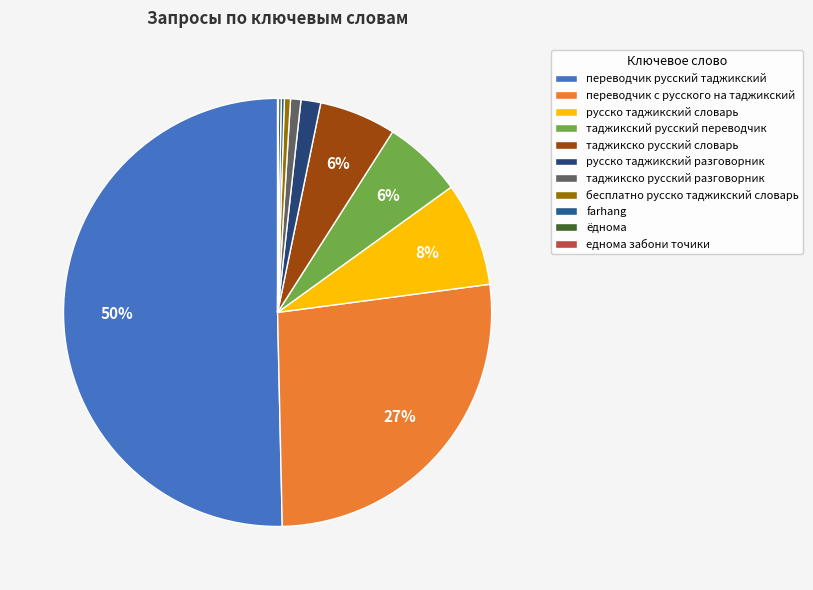

Do переводчик русский таджикский and русско таджикский разговорник together represent more than half of the pie?

Yes